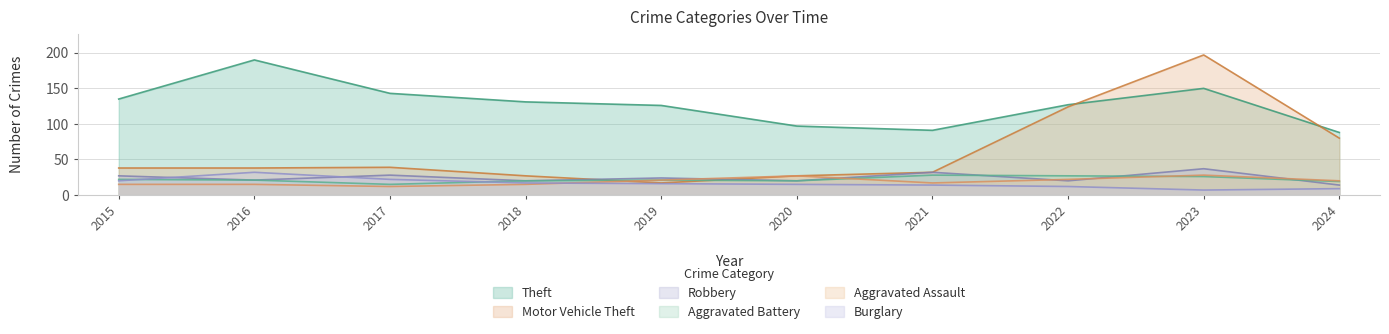

Is it true that Burglary equals 8 at 2022?

False